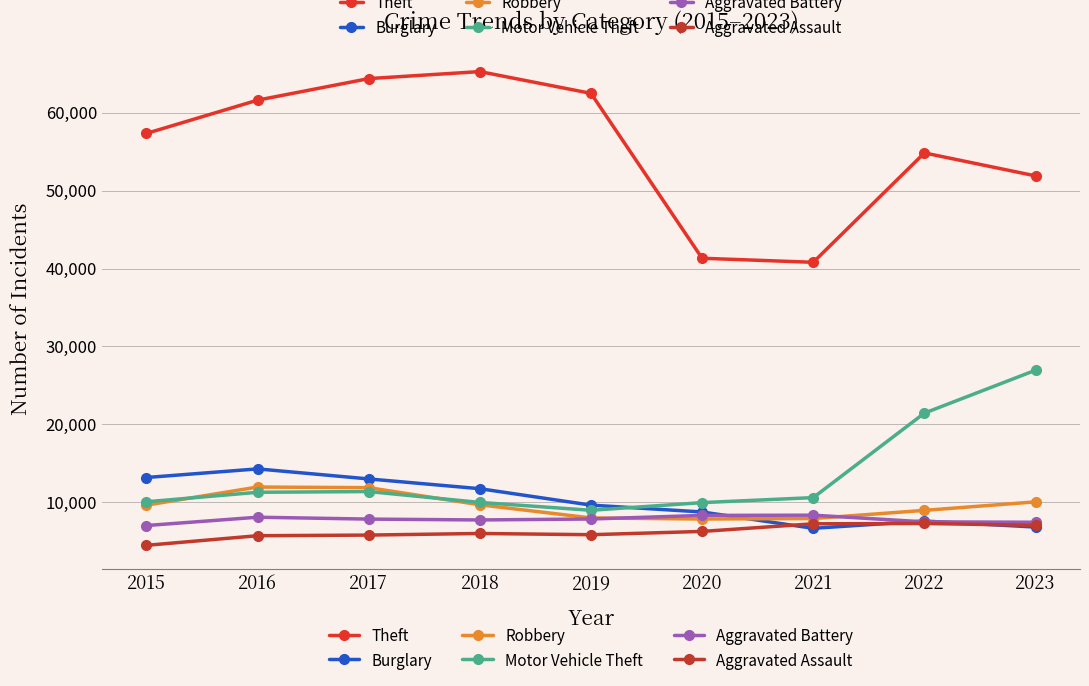

List the series in order of their peak value, highest first.

Theft, Motor Vehicle Theft, Burglary, Robbery, Aggravated Battery, Aggravated Assault